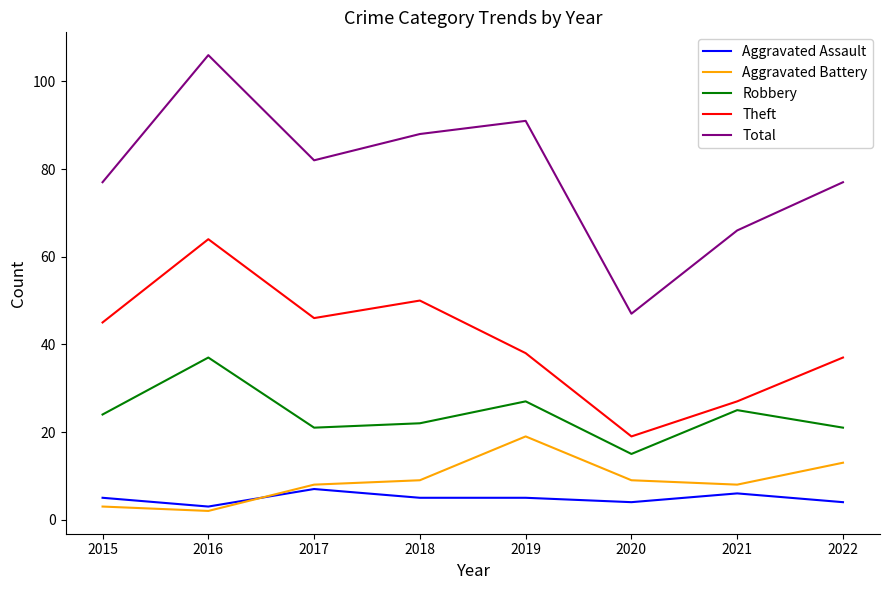

The Robbery series shows 15 at 2020. True or false?

True